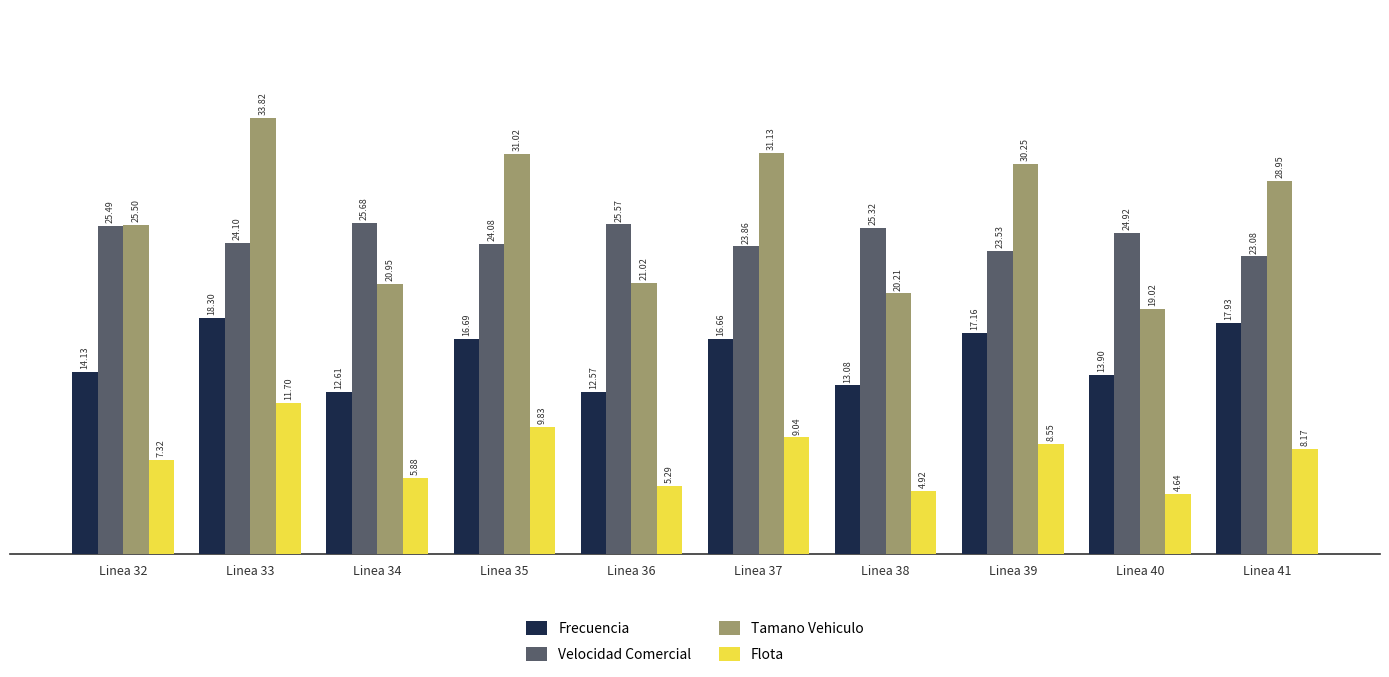

What are all the series names shown in the legend?

Frecuencia, Velocidad Comercial, Tamano Vehiculo, Flota